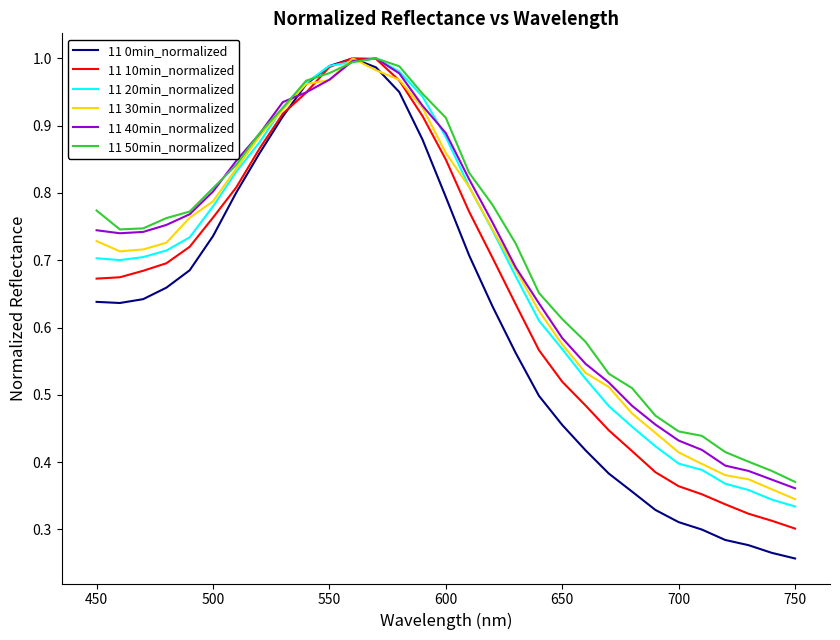

Which series has the widest spread of values?

11 0min_normalized